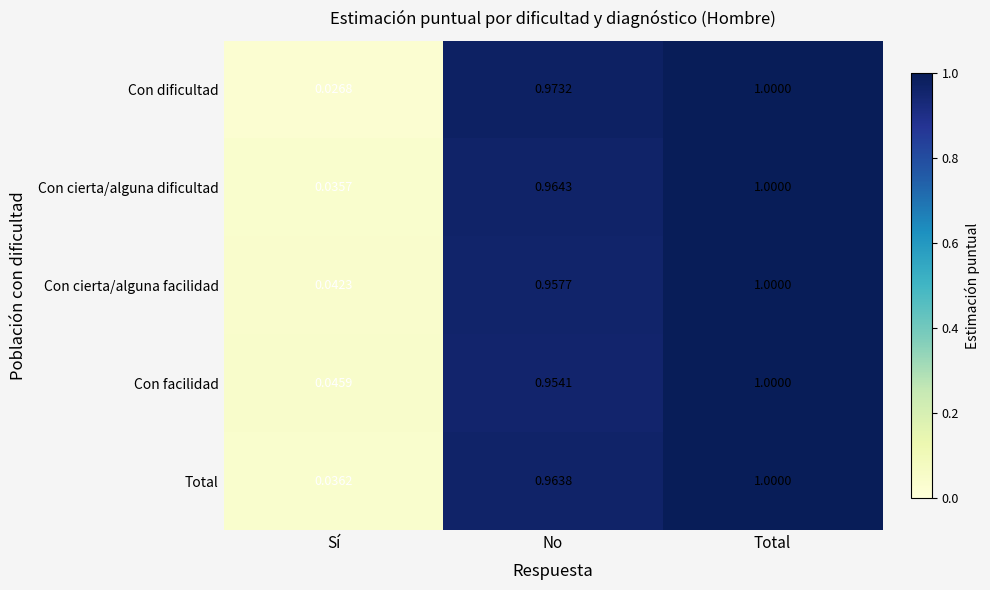

What is the total value across all series at Sí?

0.2